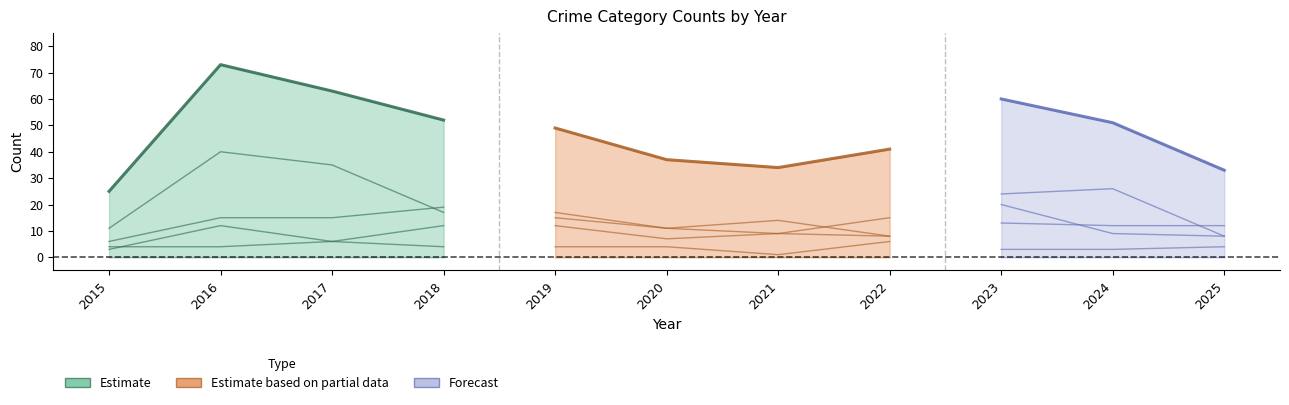

The Robbery series shows 26 at 2018. True or false?

False